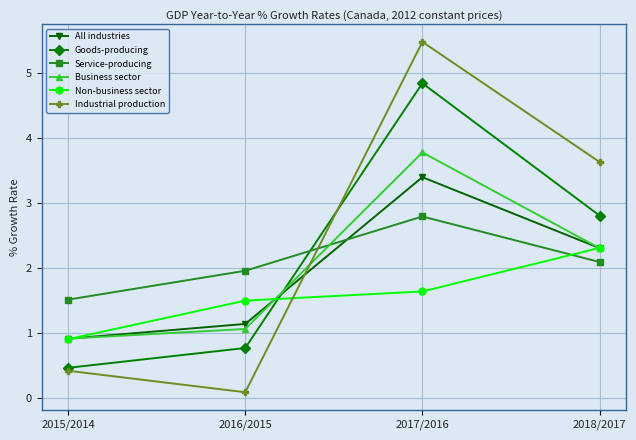

The Service-producing series shows 0.8 at 2018/2017. True or false?

False